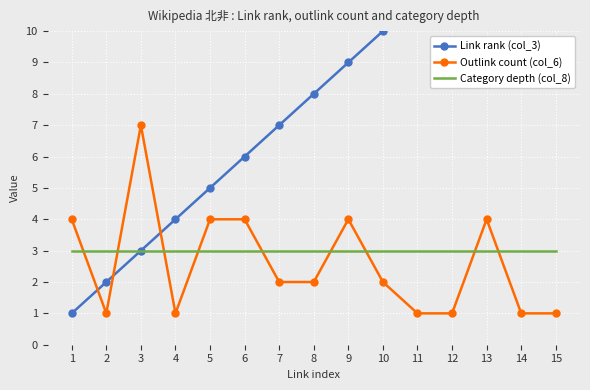

True or false: Outlink count (col_6) has a value of 4 at 9.

True